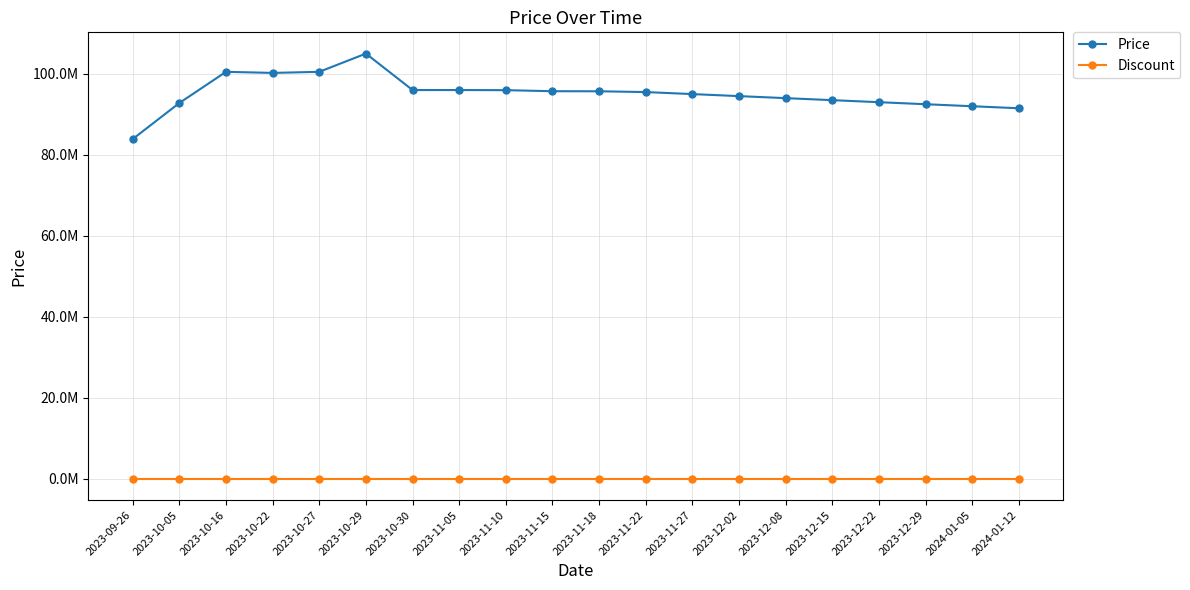

Reading left to right, list all the values displayed in this chart.

Price: 2023-09-26=83900000	2023-10-05=92800000	2023-10-16=100500000	2023-10-22=100230000	2023-10-27=100500000	2023-10-29=105000000	2023-10-30=96000000	2023-11-05=96000000	2023-11-10=95970000	2023-11-15=95710000	2023-11-18=95694000	2023-11-22=95500000	2023-11-27=95000000	2023-12-02=94500000	2023-12-08=94000000	2023-12-15=93500000	2023-12-22=93000000	2023-12-29=92500000	2024-01-05=92000000	2024-01-12=91500000
Discount: 2023-09-26=0	2023-10-05=0	2023-10-16=0	2023-10-22=0	2023-10-27=0	2023-10-29=0	2023-10-30=0	2023-11-05=0	2023-11-10=0	2023-11-15=0	2023-11-18=0	2023-11-22=0	2023-11-27=0	2023-12-02=0	2023-12-08=0	2023-12-15=0	2023-12-22=0	2023-12-29=0	2024-01-05=0	2024-01-12=0